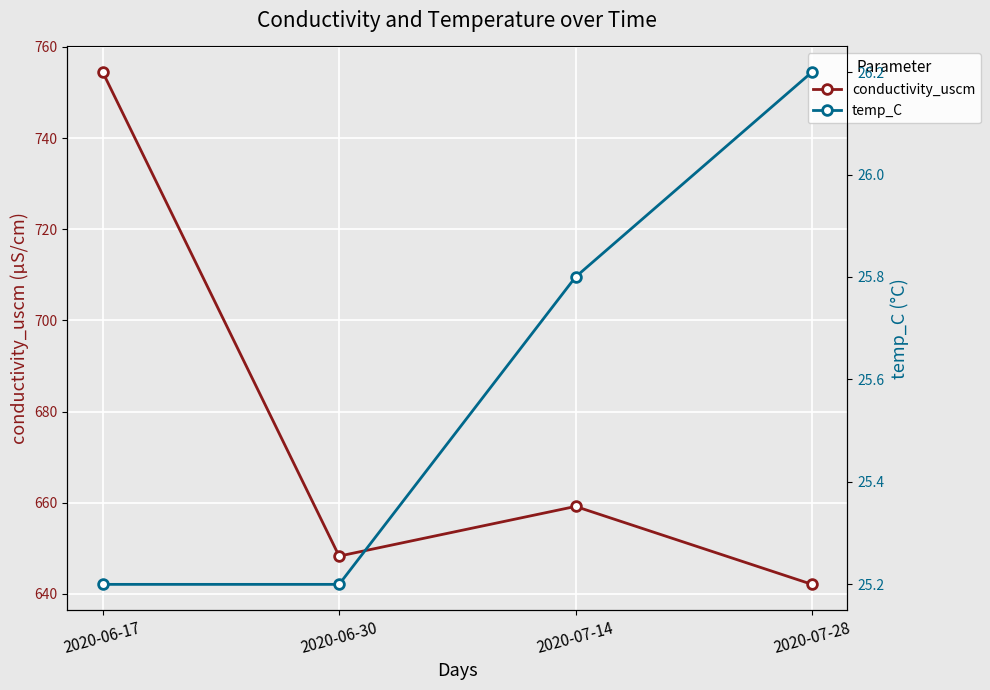

Reading right to left, list all the values displayed in this chart.

conductivity_uscm: 642.1	659.2	648.3	754.5
temp_C: 26.2	25.8	25.2	25.2